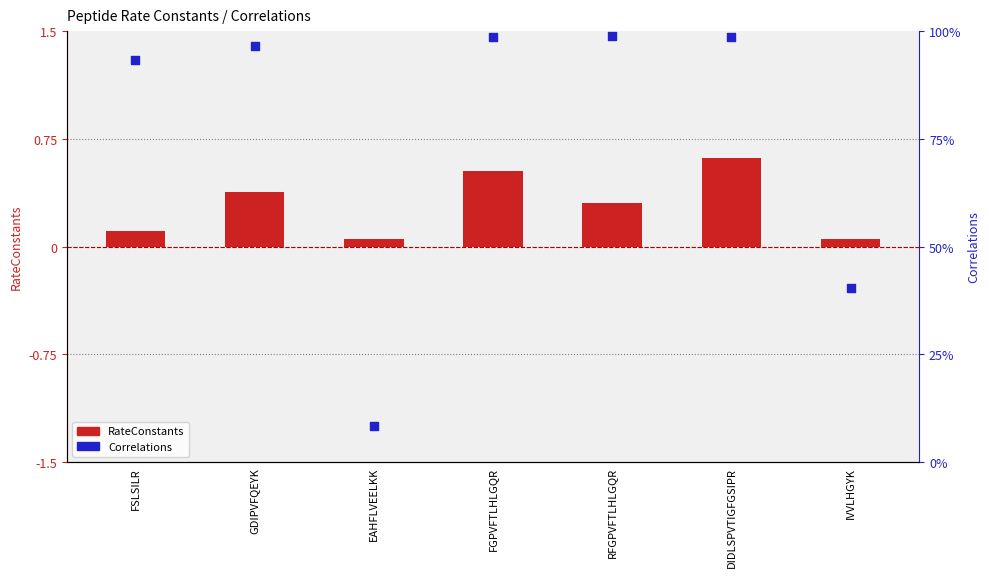

At which category is the sum across all series the highest?

DIDLSPVTIGFGSIPR